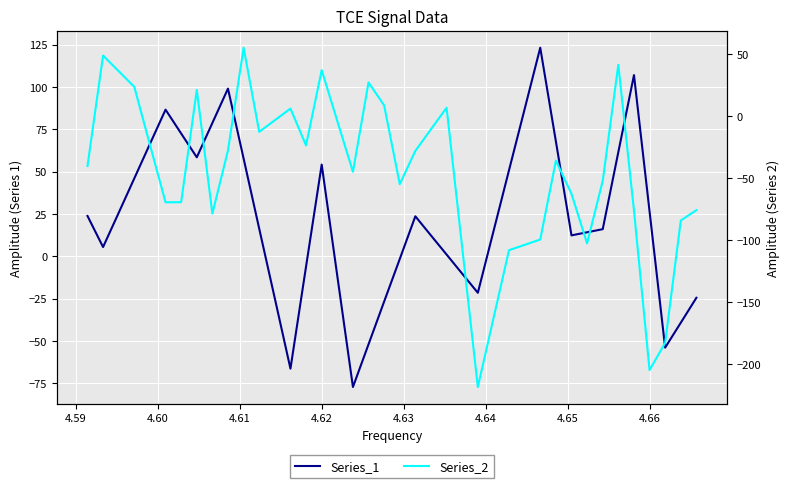

True or false: Series_1 has more than 2 interior local peaks.

True